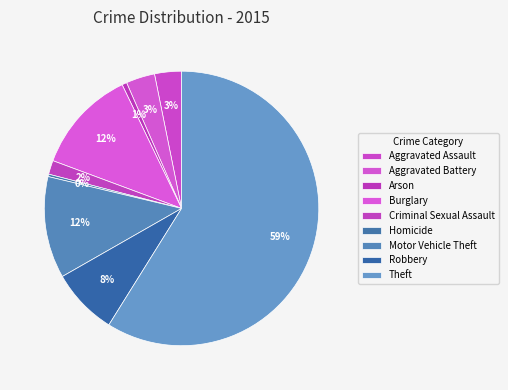

Combined, do Theft and Criminal Sexual Assault account for over 50%?

Yes